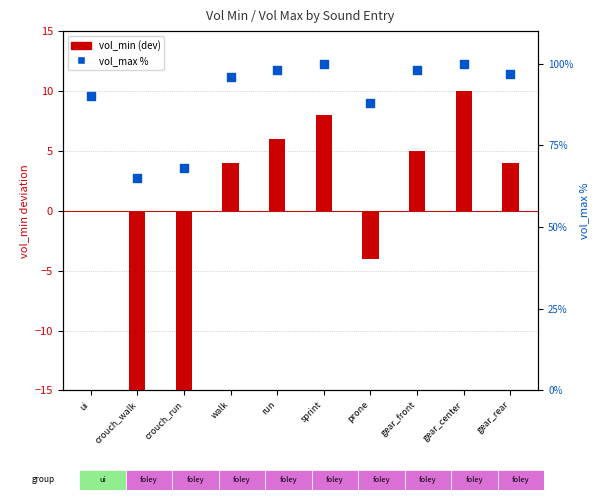

Is the value of vol_max (% of 100) at gear_rear greater than the value of vol_min (dev from 90) at sprint?

No